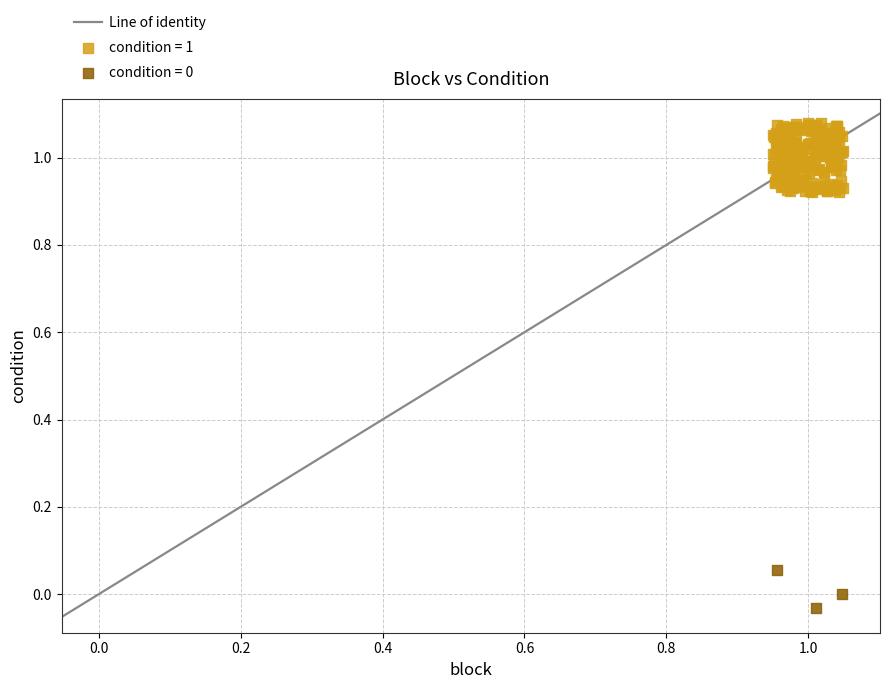

Which series contains the highest Y value?

condition = 1